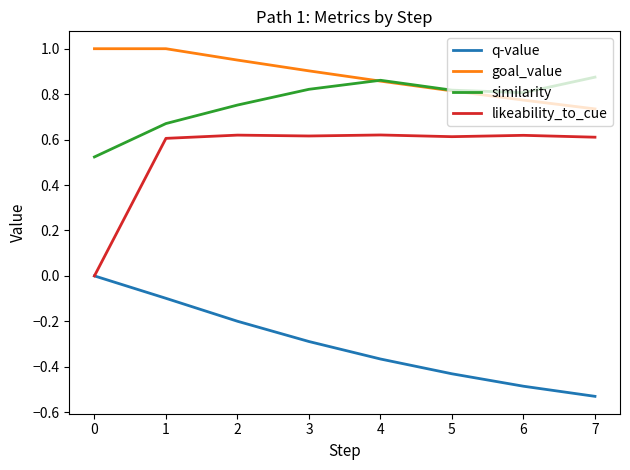

Which series has the largest total across all categories?

goal_value